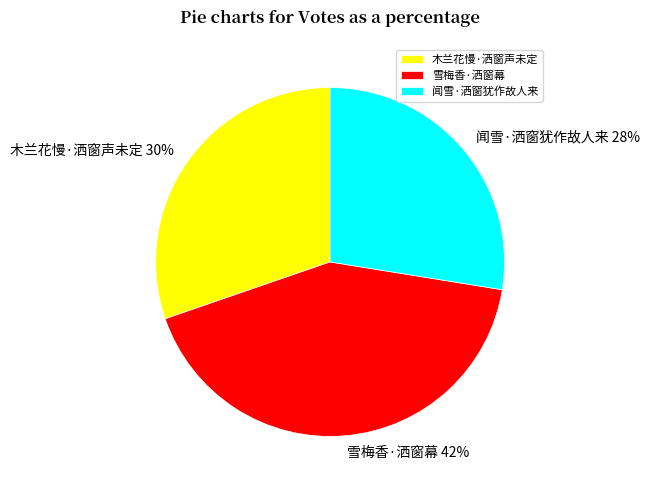

Do 闻雪·洒窗犹作故人来 and 木兰花慢·洒窗声未定 together represent more than half of the pie?

Yes